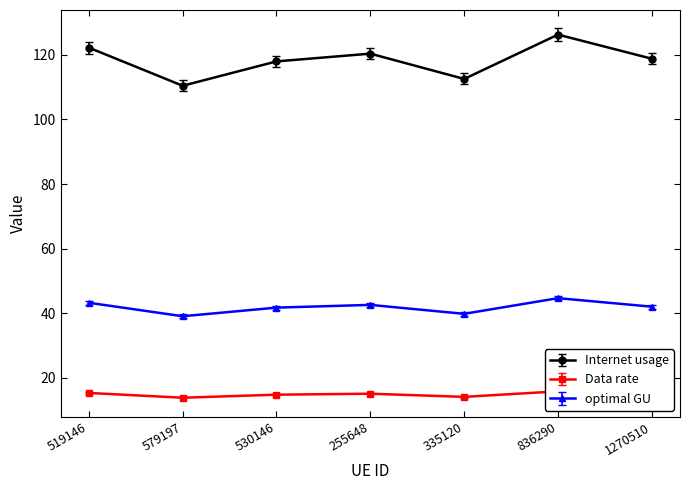

What is the sum of all Data rate values?

828.8